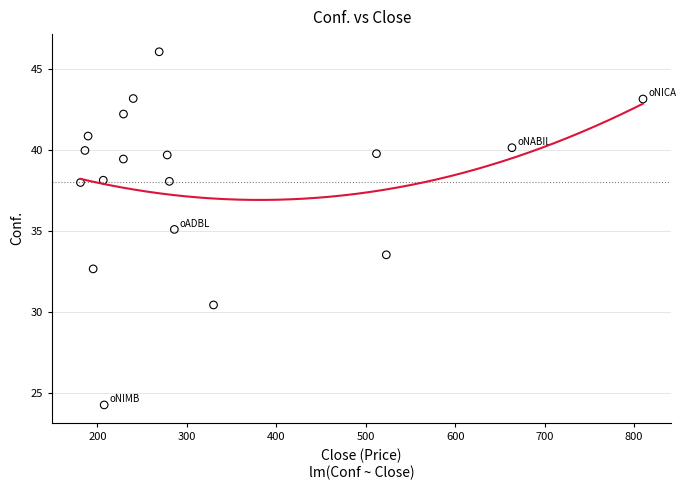

What is the range of X values (max minus min)?

629.0